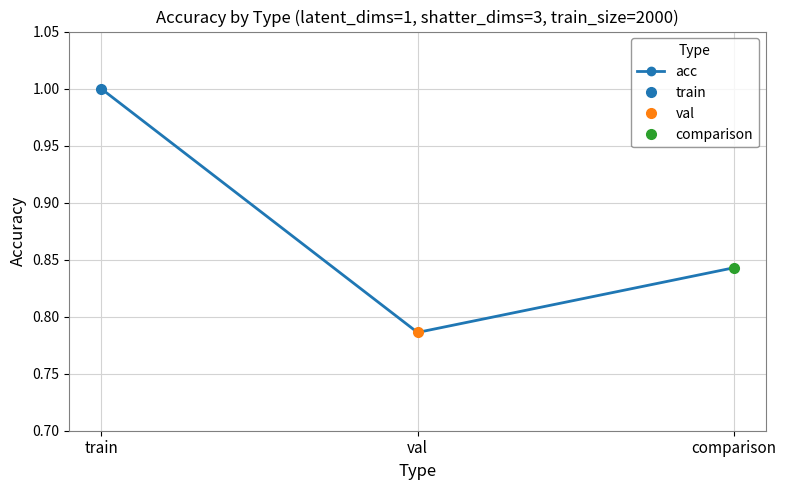

At which label is the value closest to 0?

val